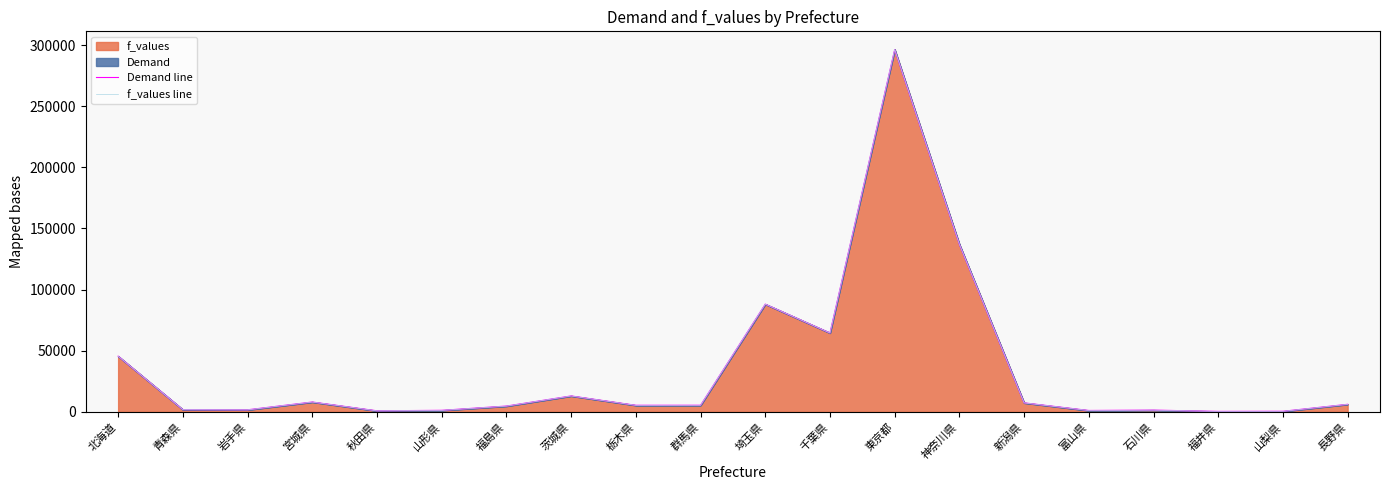

What is the difference between the maximum and minimum values in the Demand line series?

295879.8